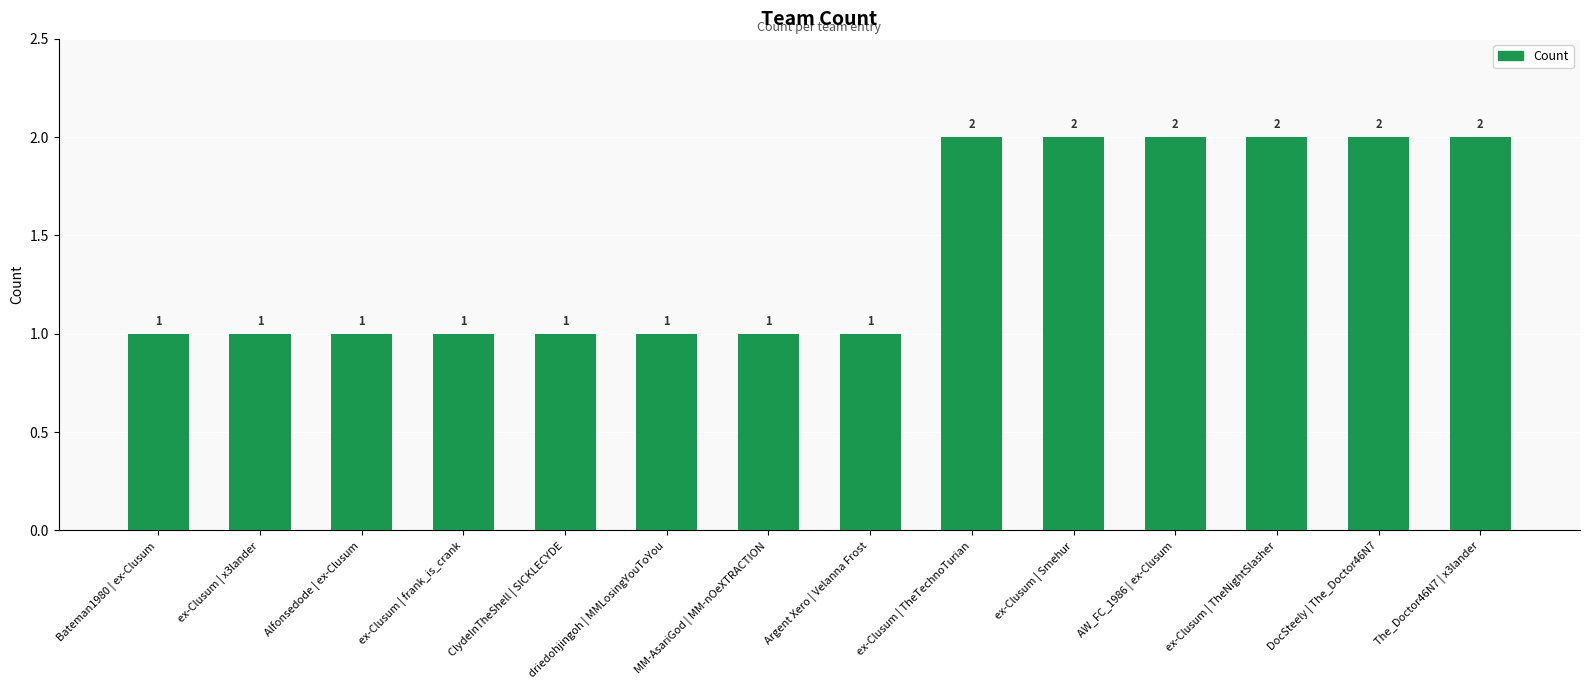

What is the sum of all values?

20